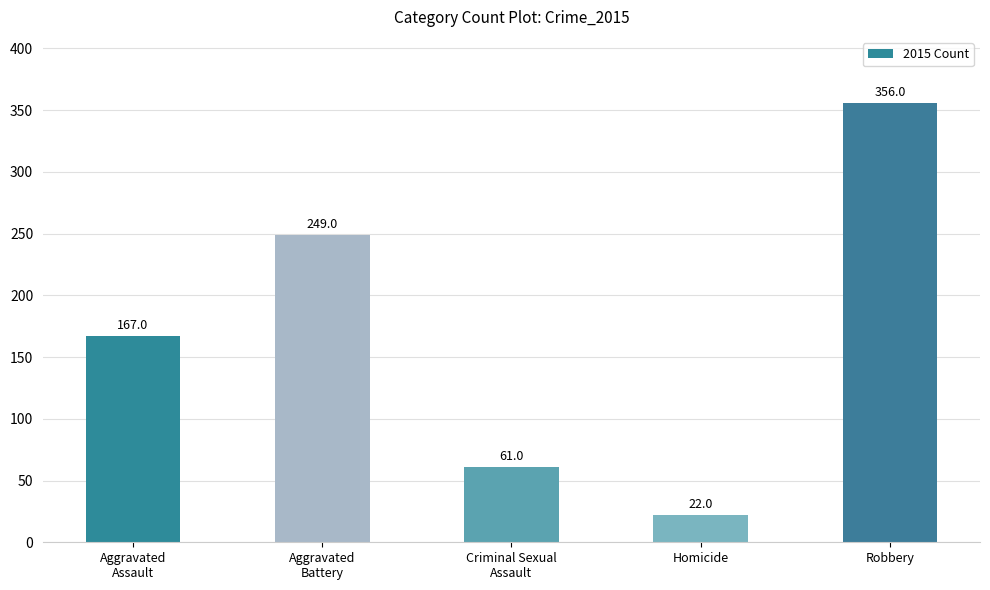

Reading right to left, what are all the values shown in this chart?

356	22	61	249	167